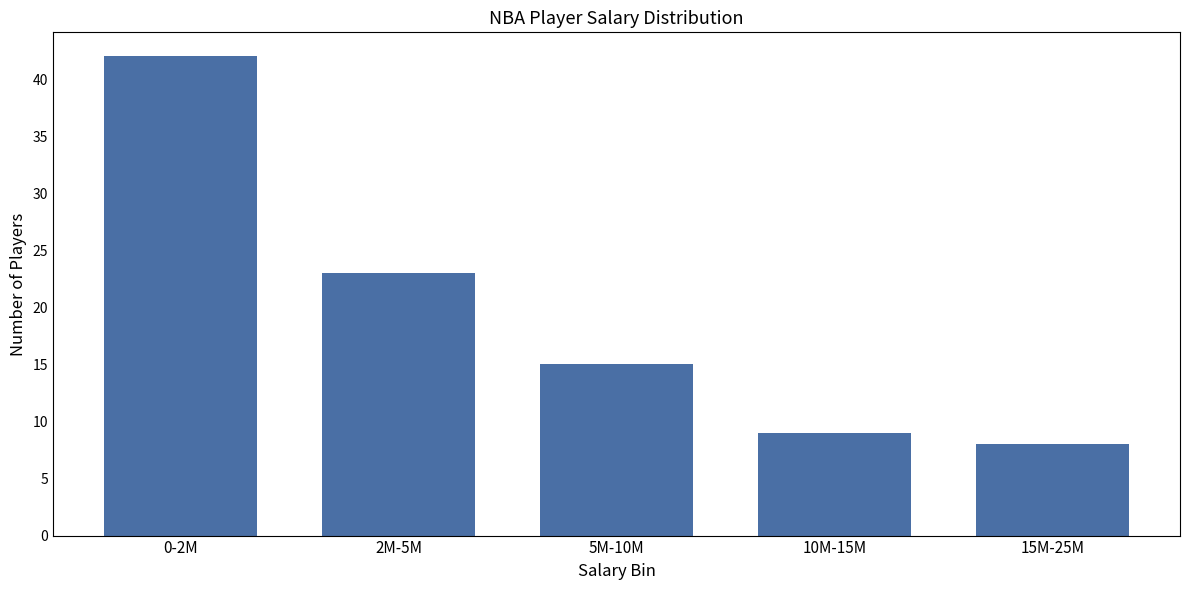

Reading right to left, extract all data points from this chart.

15M-25M=8	10M-15M=9	5M-10M=15	2M-5M=23	0-2M=42